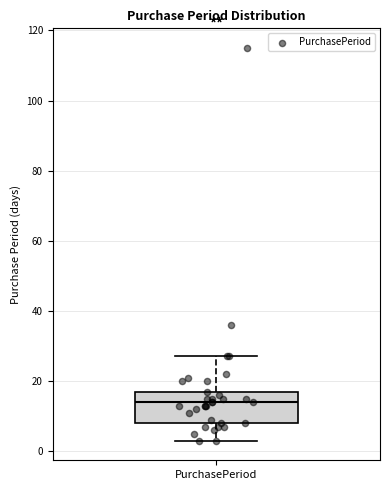

Read this box plot against the y-axis: the position of the median line, the range covered by the box, and the ends of both whiskers. The values are not printed on the chart, so give them approximately, as read against the axis.

median 14, box 8 to 18, whiskers 4 to 28